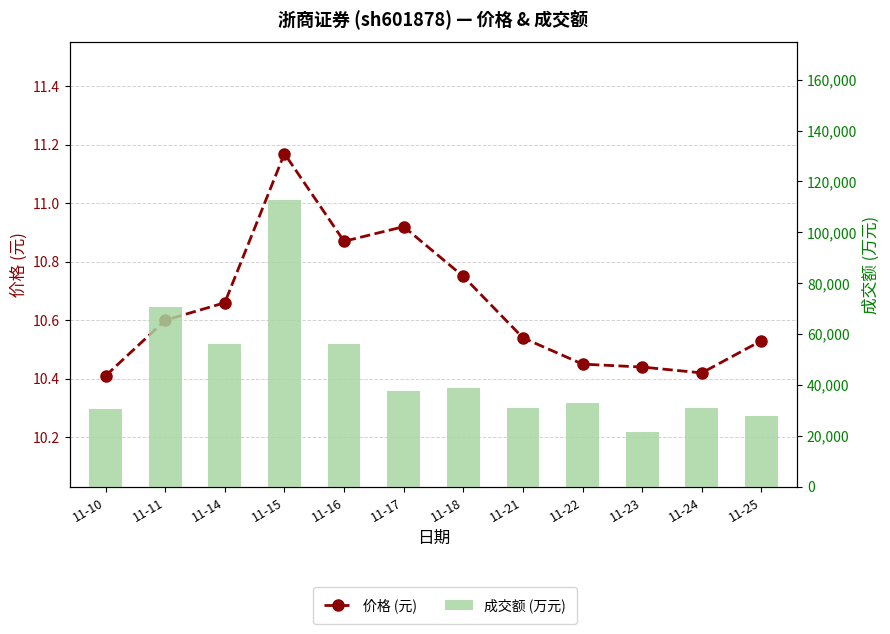

How many values in the 成交额 (万元) series are below 37725?

6